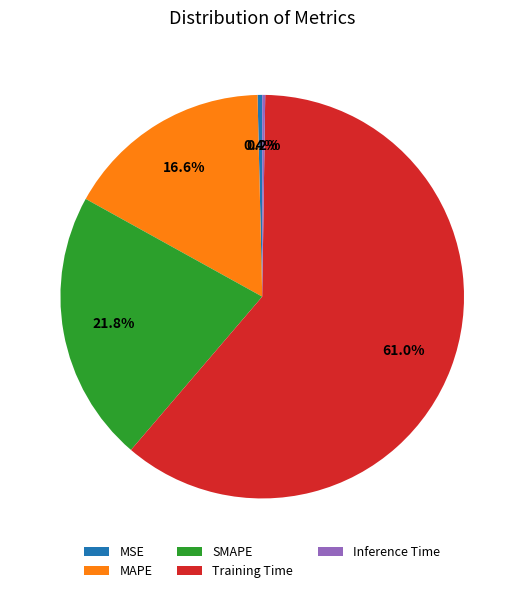

The MSE slice represents 0% of the pie. True or false?

True